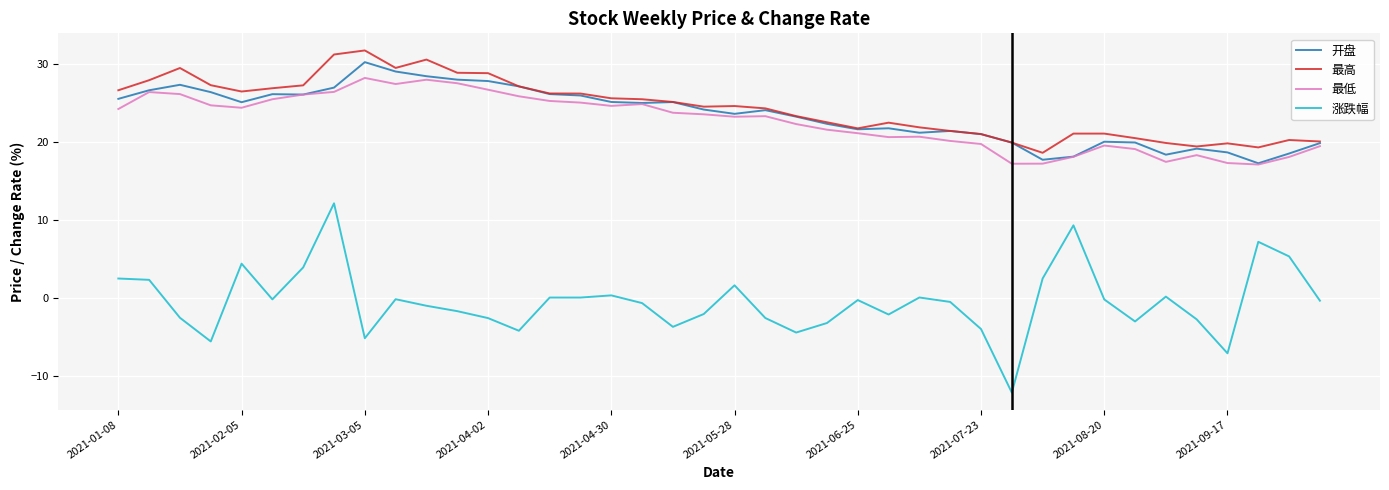

True or false: 最低 and 涨跌幅 intersect in this chart.

False